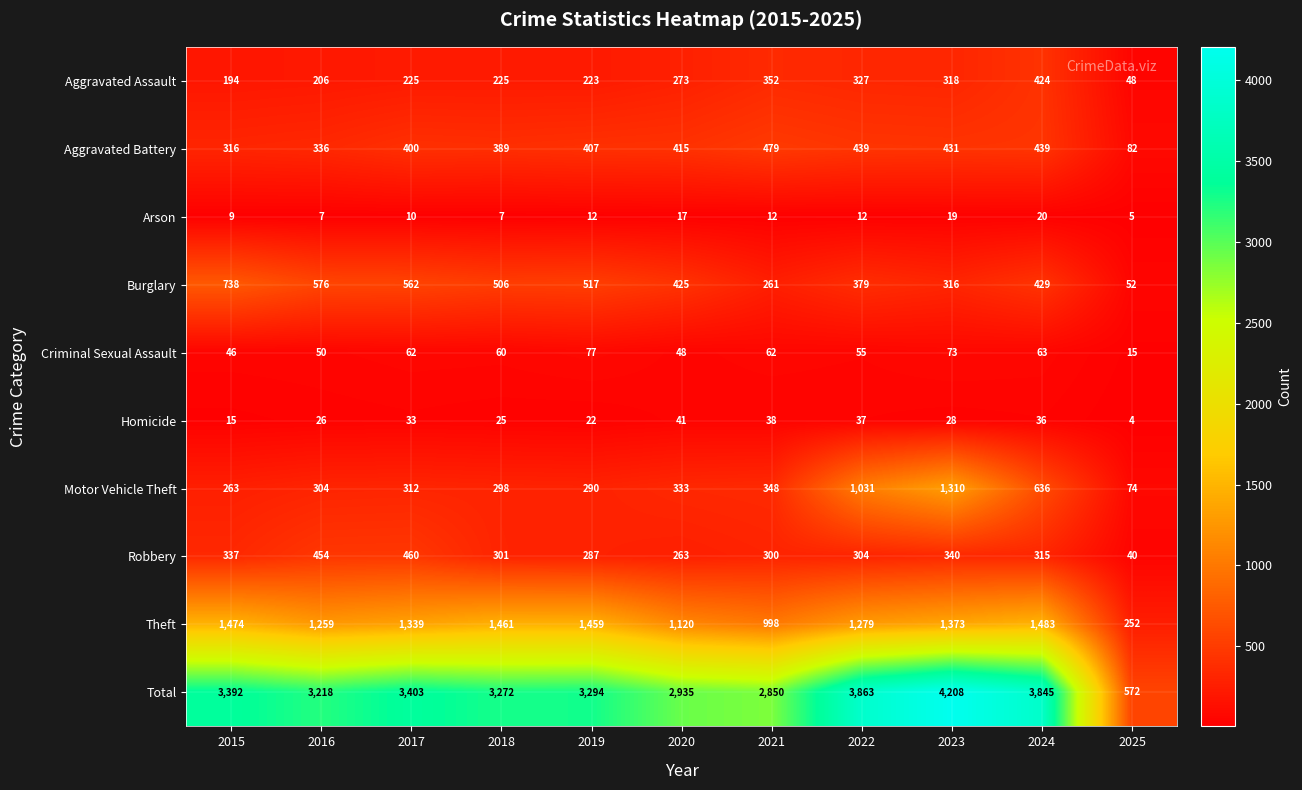

At which category is the sum across all series the highest?

2023